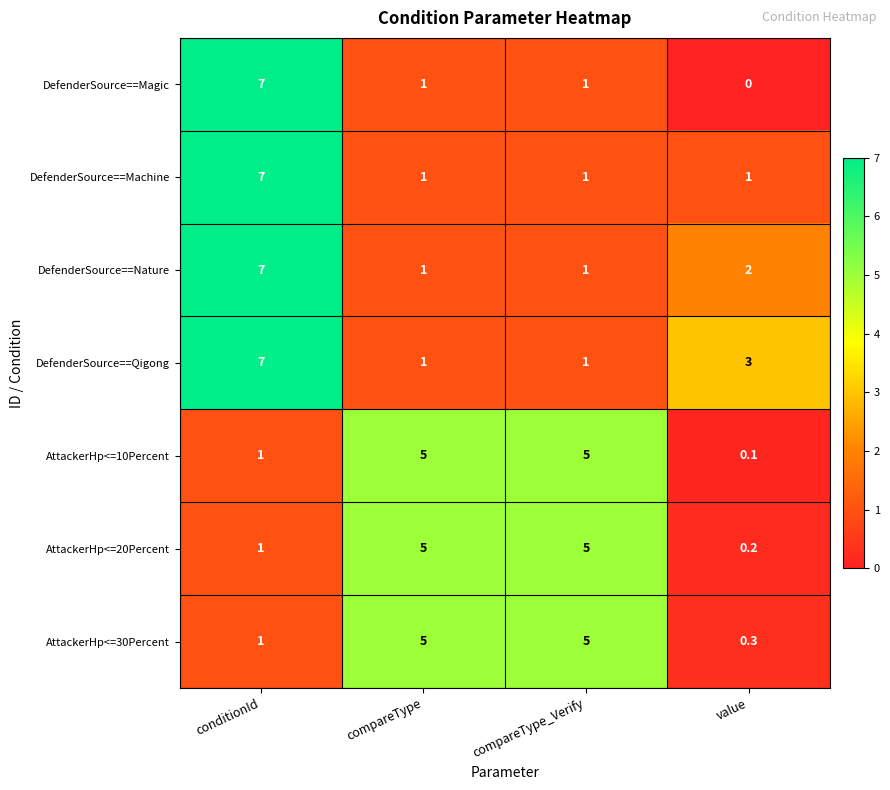

What is the difference between the maximum and minimum values in the AttackerHp<=10Percent series?

4.9